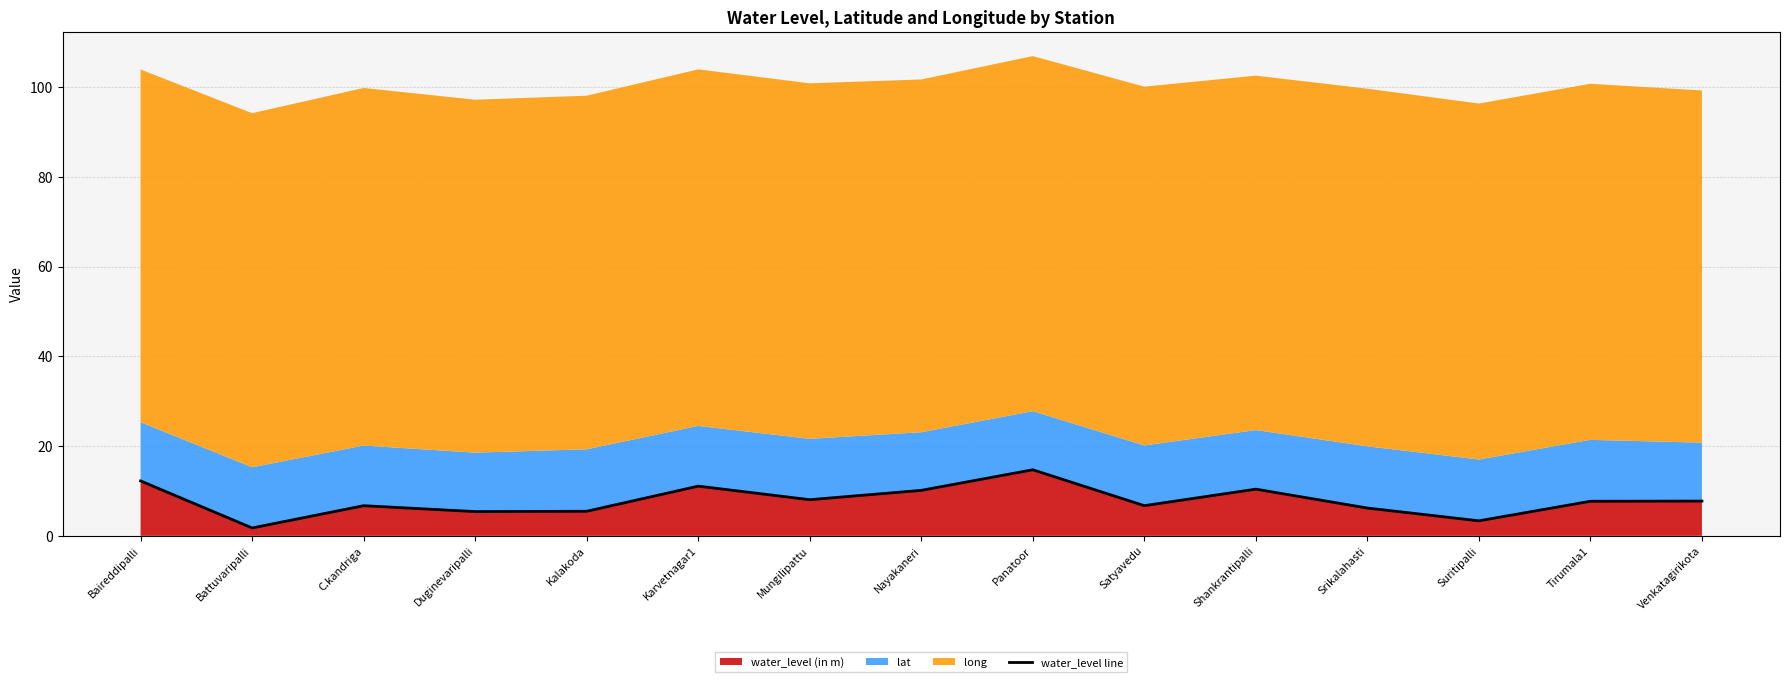

What is the sum of all values?

117.6